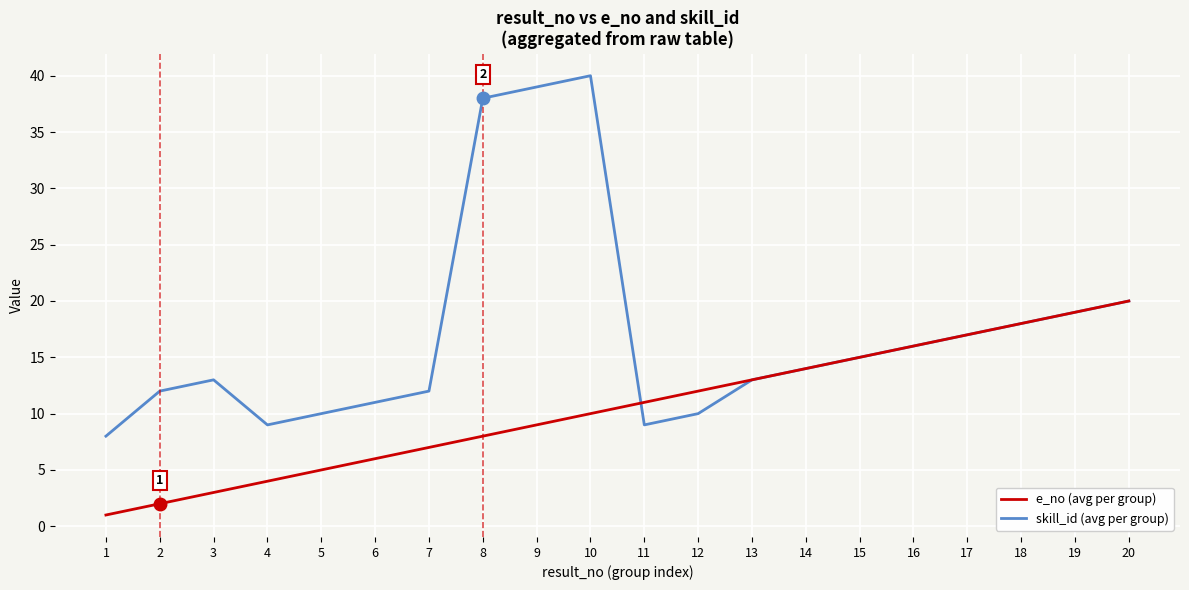

True or false: skill_id (avg per group) and e_no (avg per group) cross at least once.

True